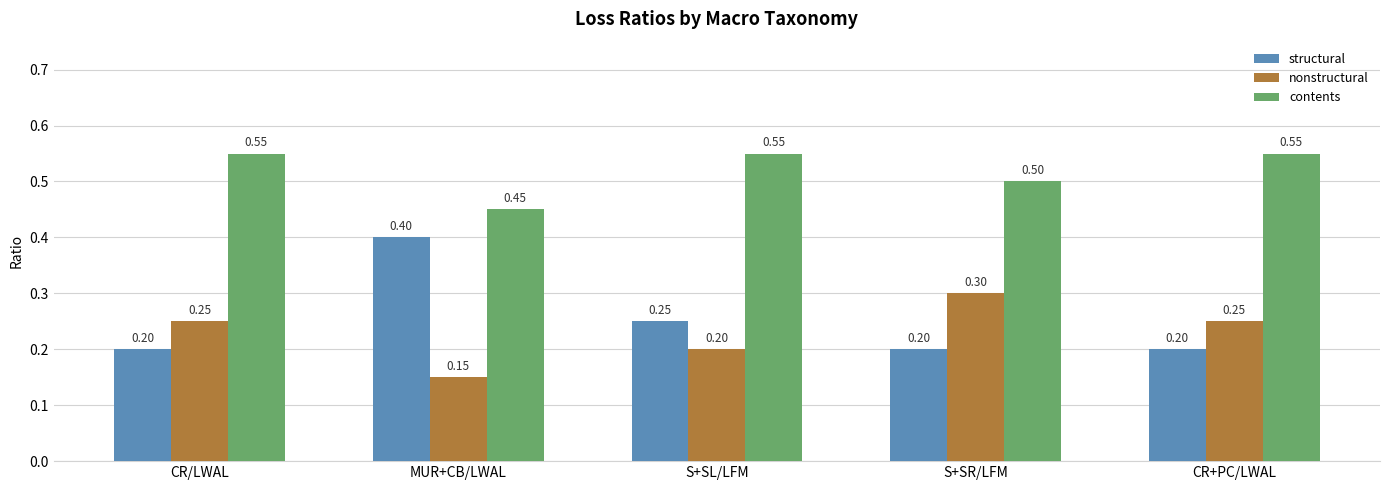

What is the difference between the highest and lowest values at S+SR/LFM?

0.3